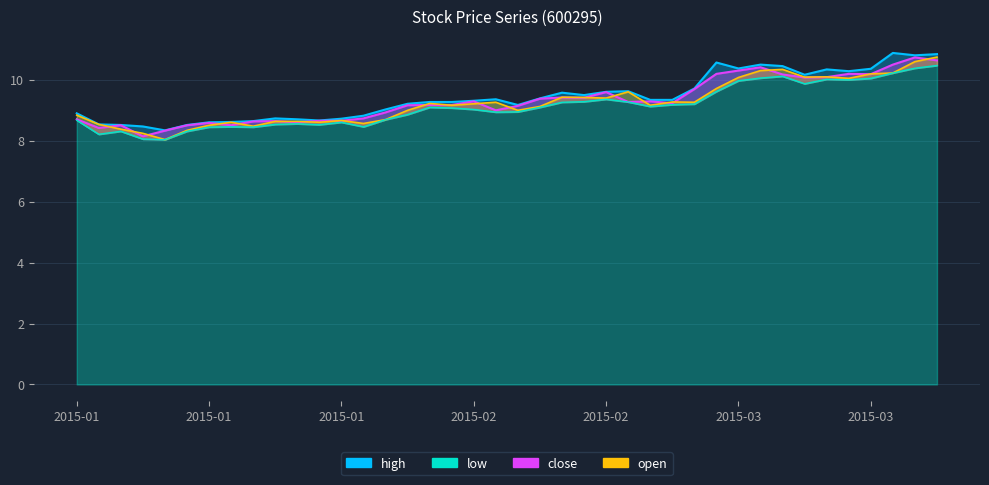

Rank the categories by low value from lowest to highest.

2015-01-20, 2015-01-19, 2015-01-15, 2015-01-16, 2015-01-21, 2015-01-22, 2015-01-26, 2015-01-23, 2015-02-02, 2015-01-29, 2015-01-27, 2015-01-28, 2015-01-30, 2015-01-14, 2015-02-03, 2015-02-04, 2015-02-10, 2015-02-11, 2015-02-09, 2015-02-06, 2015-02-05, 2015-02-12, 2015-02-26, 2015-02-27, 2015-03-02, 2015-02-13, 2015-02-25, 2015-02-16, 2015-02-17, 2015-03-03, 2015-03-09, 2015-03-04, 2015-03-11, 2015-03-10, 2015-03-12, 2015-03-05, 2015-03-06, 2015-03-13, 2015-03-16, 2015-03-17